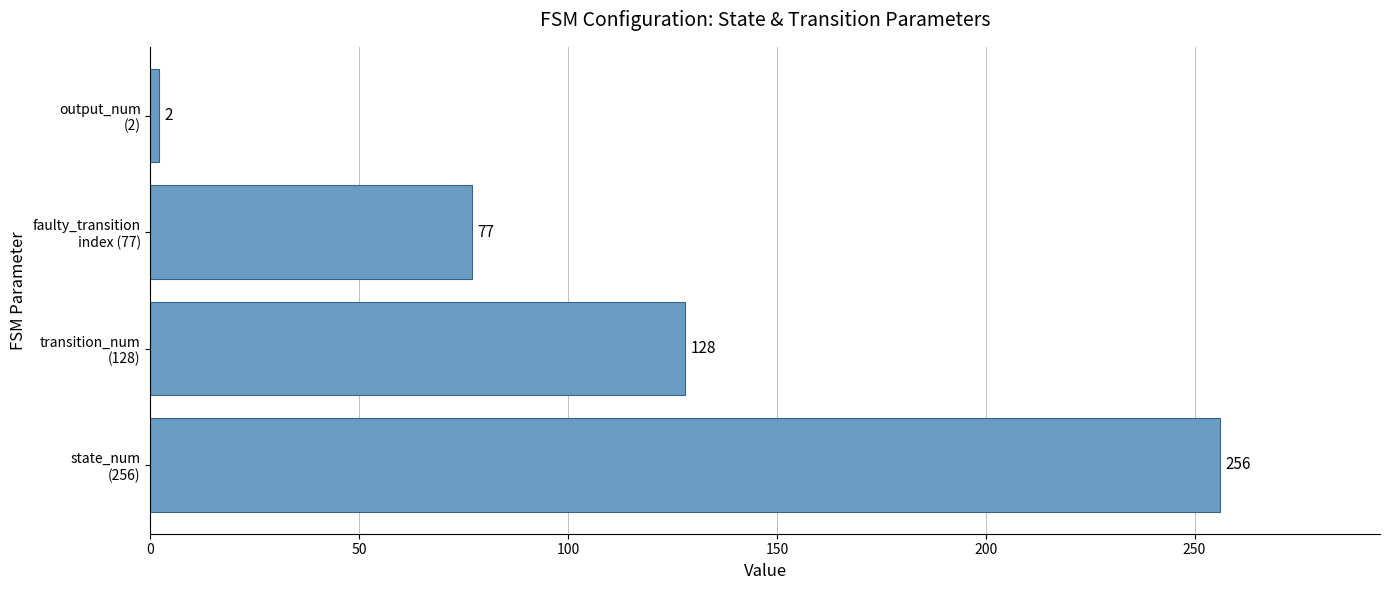

What is the average value?

116